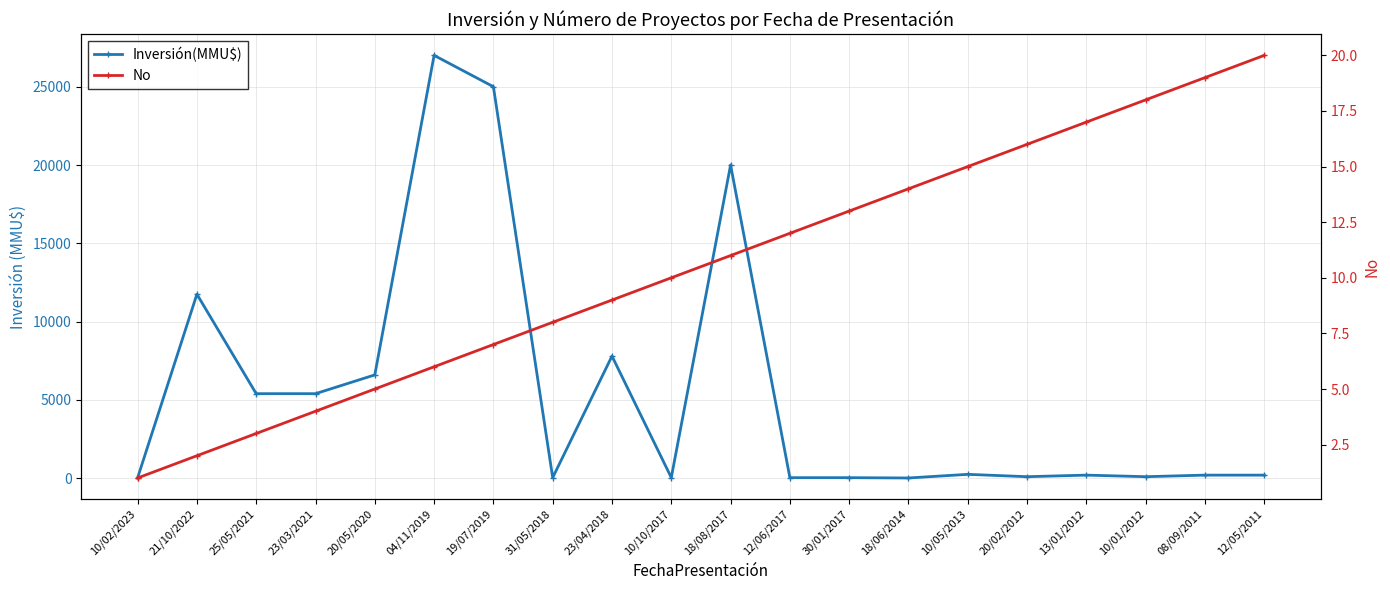

Reading right to left, extract all data points from this chart.

Inversión(MMU$): 200	200	100	200	100	250	18	37	37	20000	42	7800	40	25000	27000	6600	5400	5400	11750	30
No: 20	19	18	17	16	15	14	13	12	11	10	9	8	7	6	5	4	3	2	1